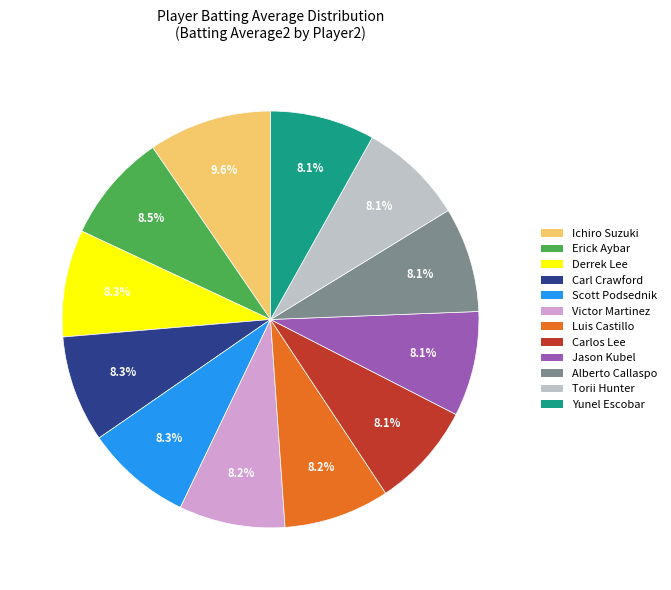

Does any single category account for the majority?

No